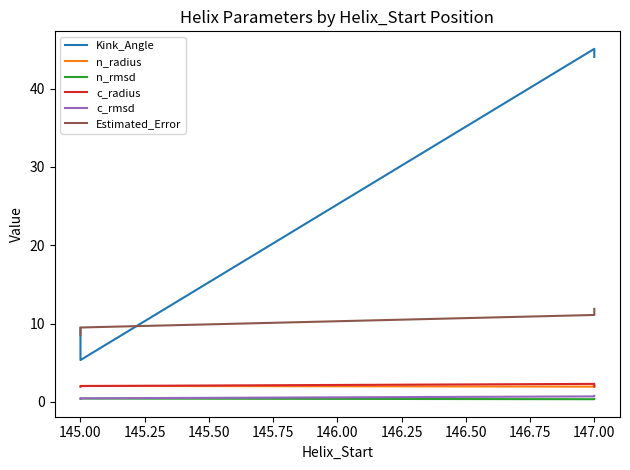

Which series ends up on top after the final intersection of Estimated_Error and Kink_Angle?

Kink_Angle